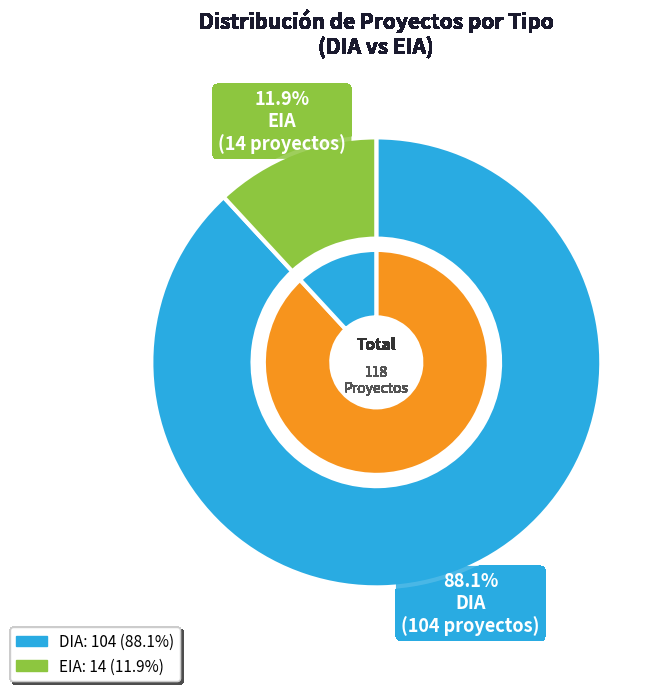

To the nearest percent, what portion does DIA represent?

88%